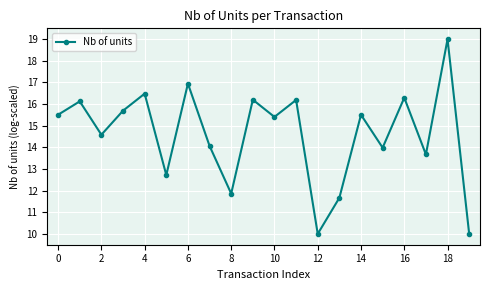

True or false: the data has more than 0 interior local peaks.

True